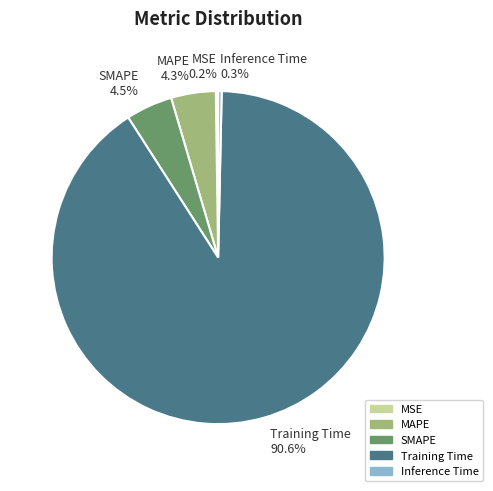

Which slice is the largest?

Training Time